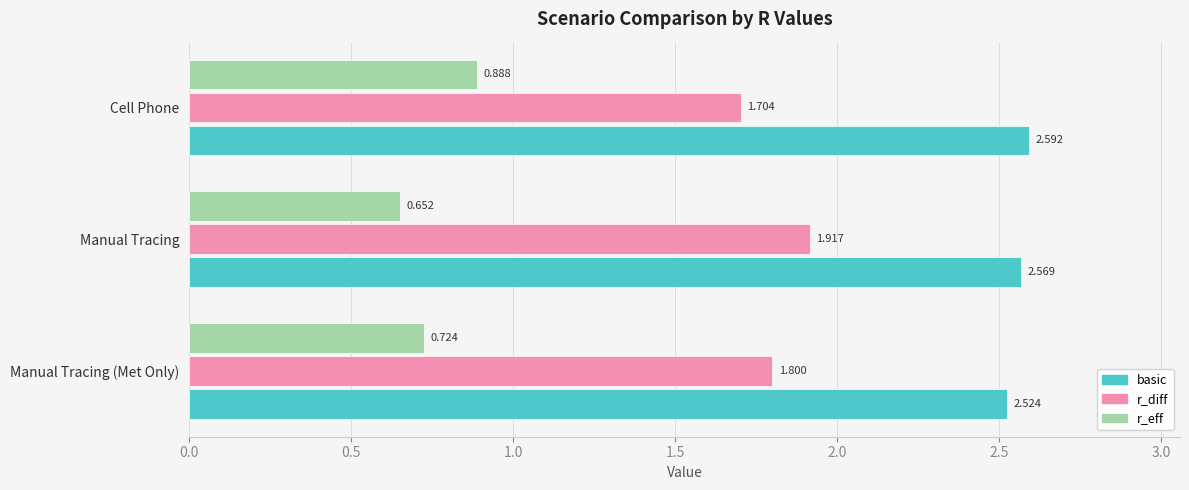

What are all the series names shown in the legend?

basic, r_diff, r_eff